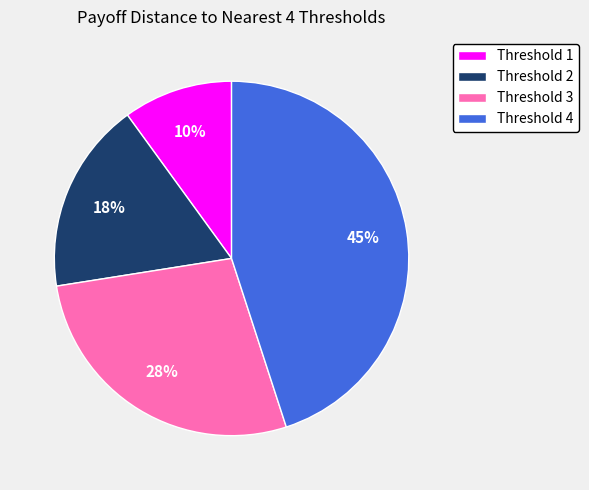

Is the sum of Threshold 4 and Threshold 1 greater than half?

Yes